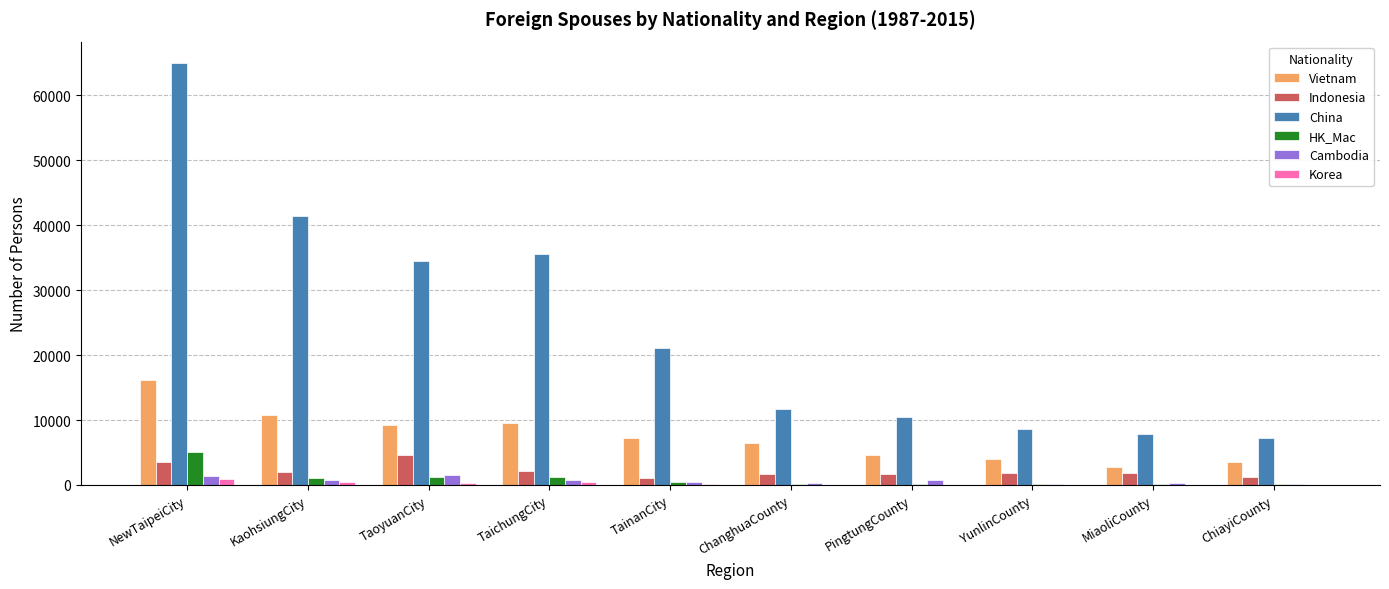

What is the sum of all China values?

243320